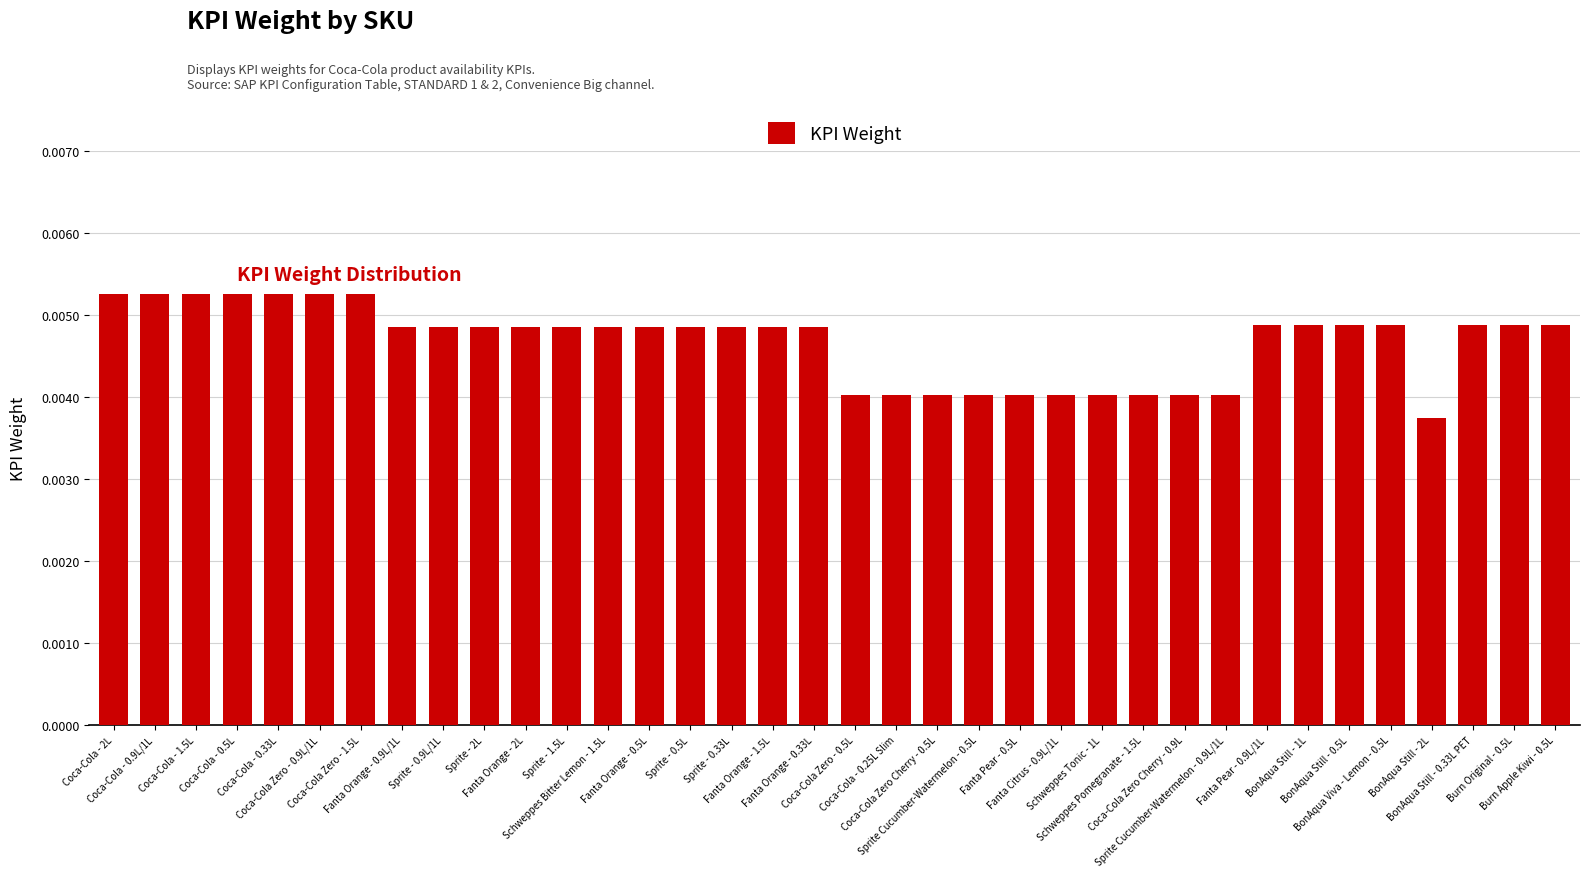

Count the number of data series in this chart.

1